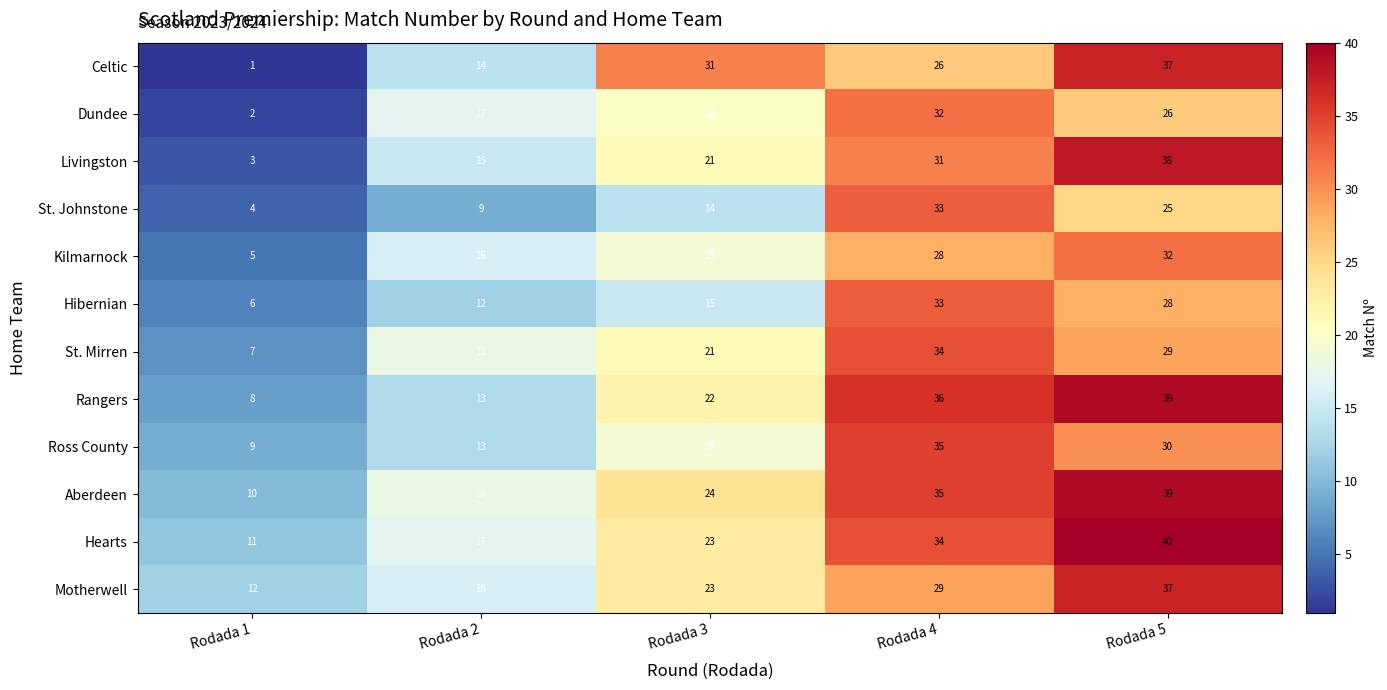

Which series changed the most between Rodada 1 and Rodada 4?

Dundee